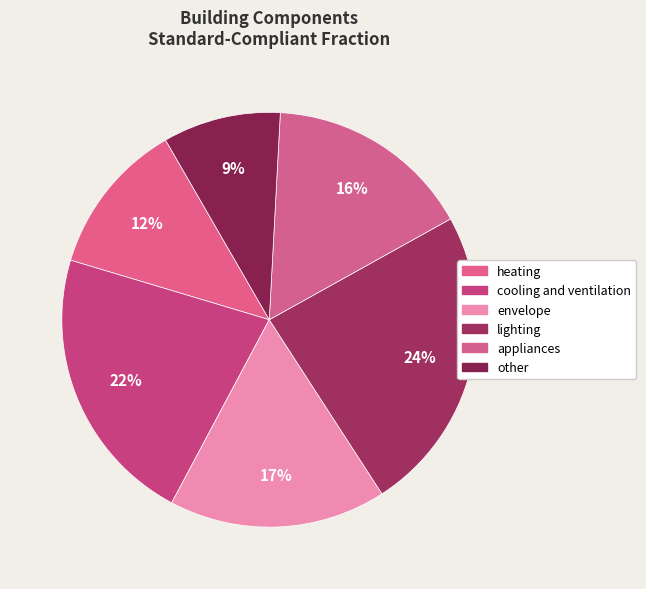

To the nearest percent, what is the difference between the largest and smallest slice percentages?

15%